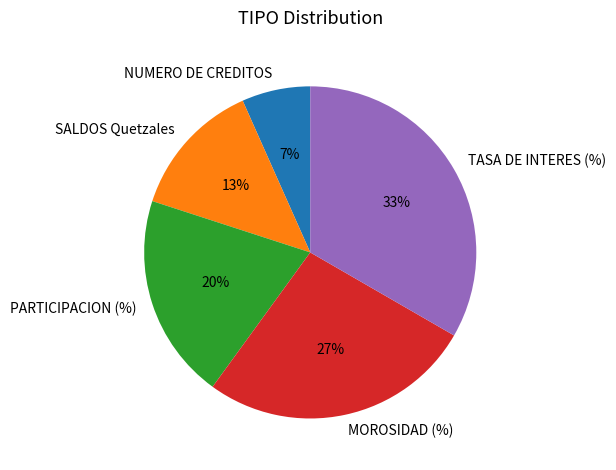

What percentage is the SALDOS Quetzales slice, to the nearest percent?

13%